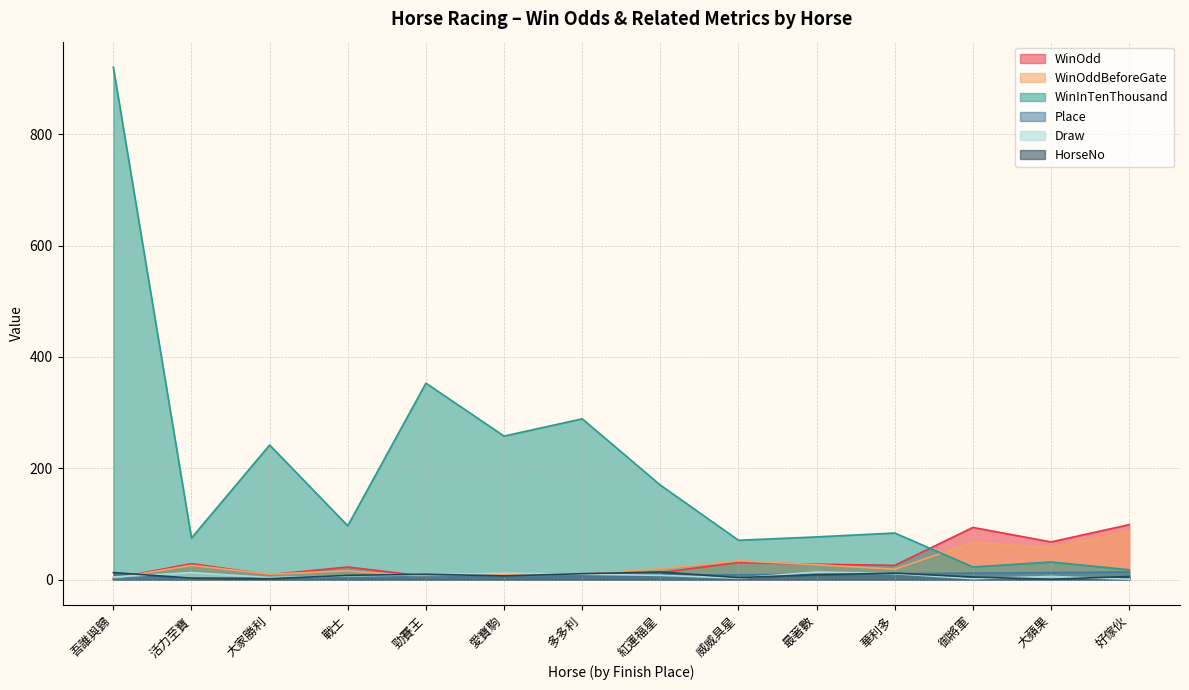

At which category is the sum across all series the highest?

吾誰與歸